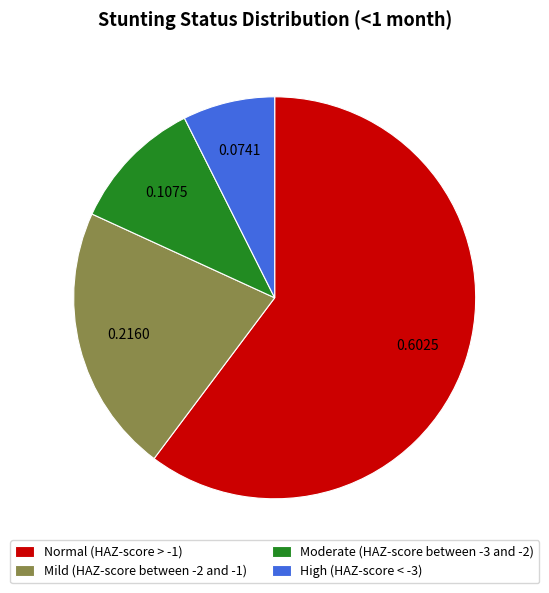

Which has a higher value, Normal (HAZ-score > -1) or High (HAZ-score < -3)?

Normal (HAZ-score > -1)